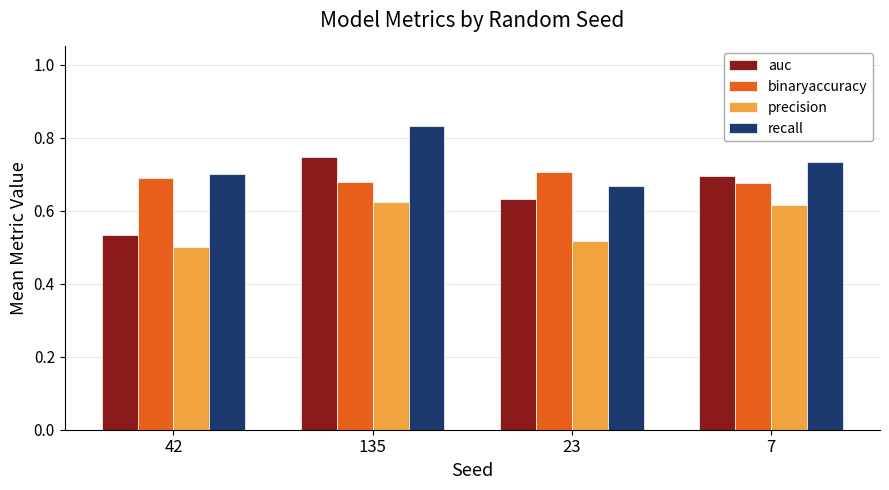

At which category does the chart reach its peak across all series?

135